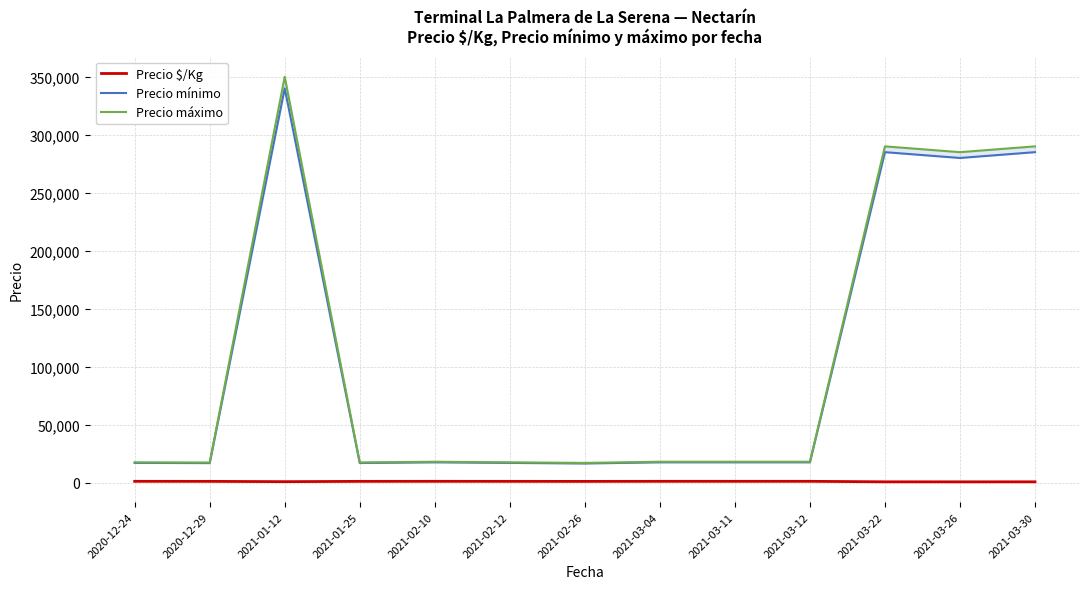

True or false: Precio mínimo and Precio máximo cross at least once.

False